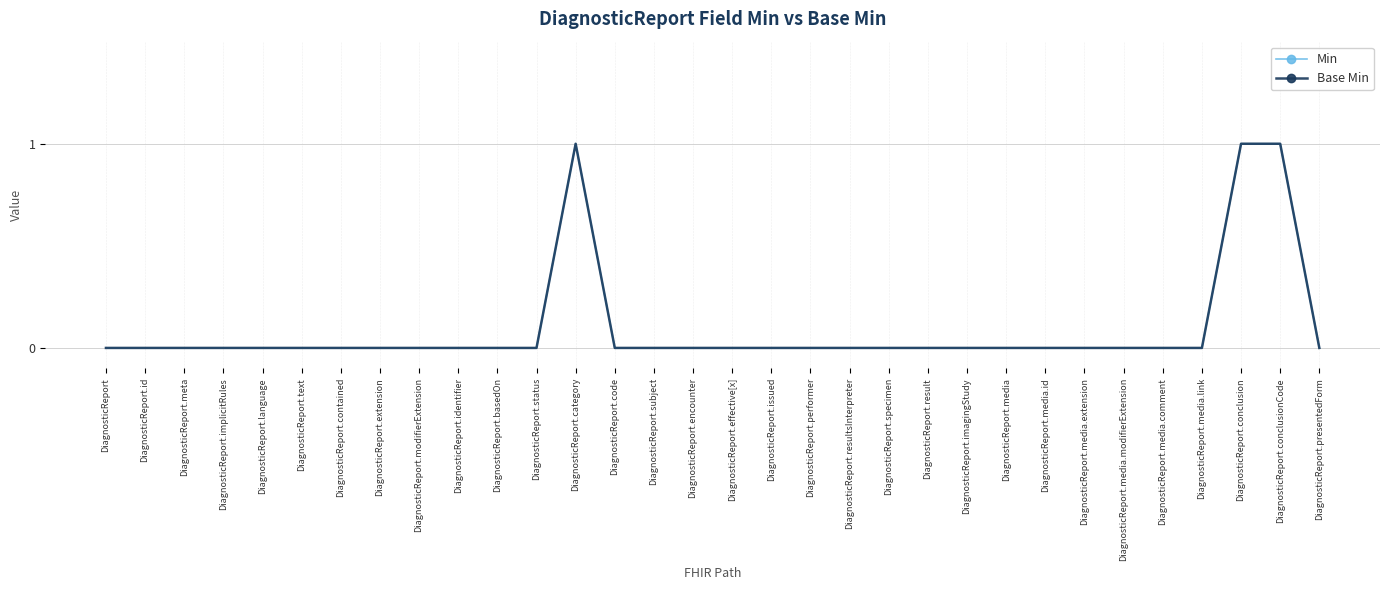

True or false: Min and Base Min cross at least once.

False